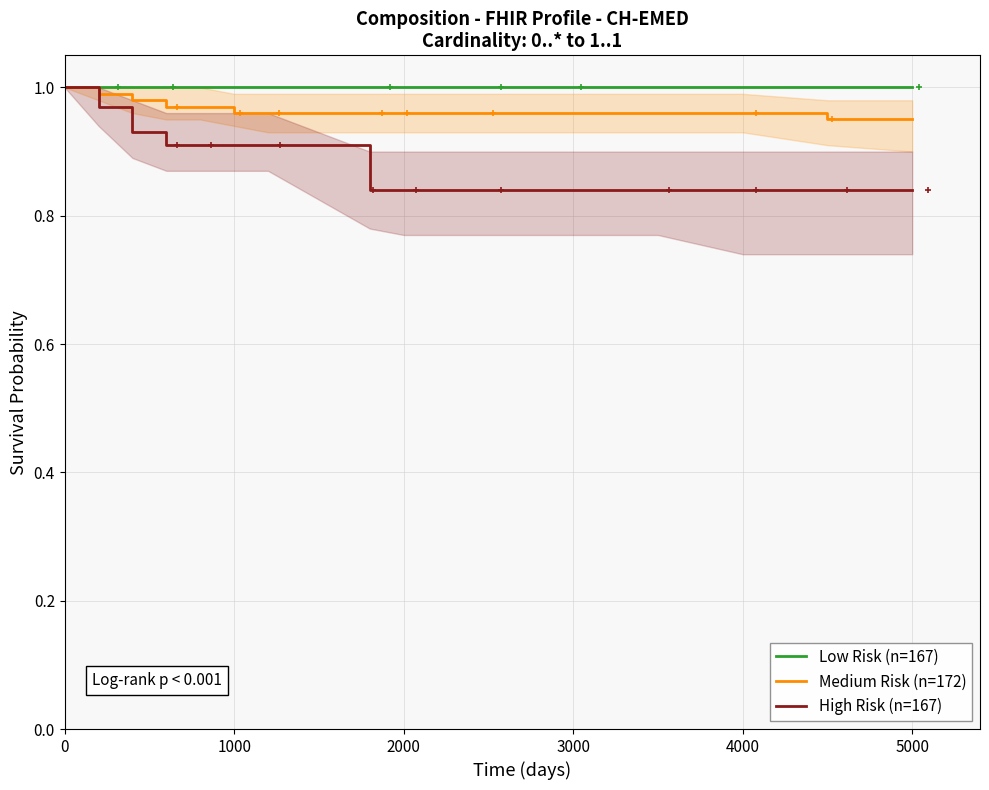

True or false: Low Risk (n=167) has a value of 1.0 at 0.

True